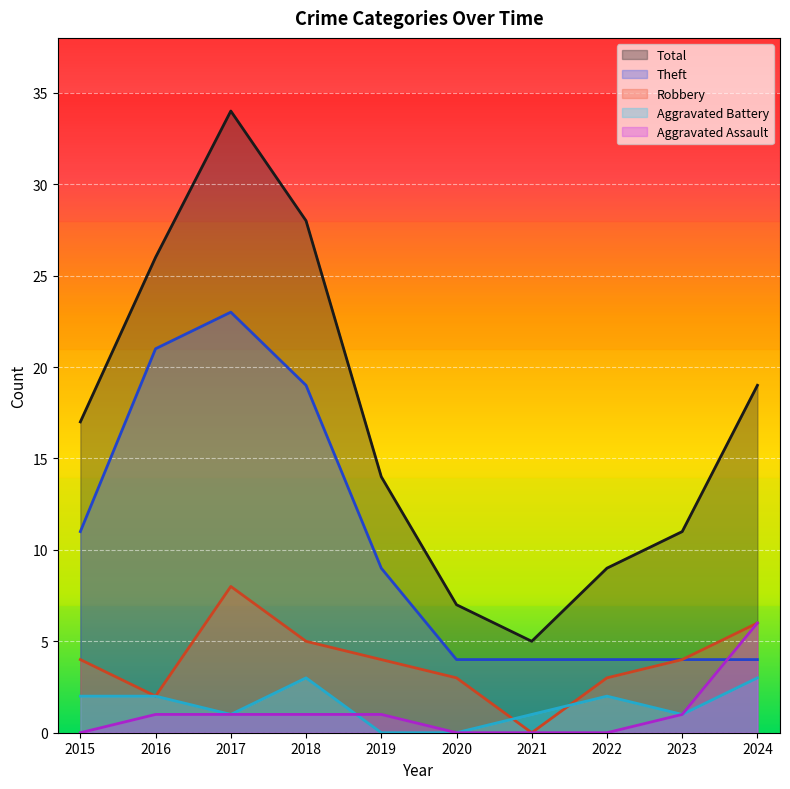

What is the difference between the second highest and second lowest values in the Theft series?

17